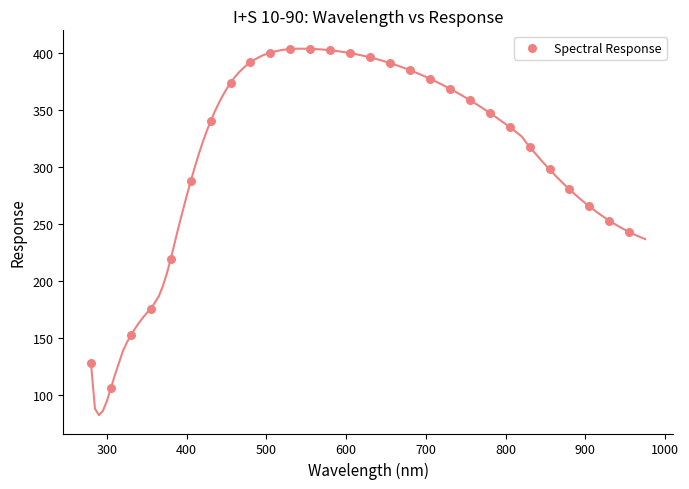

What is the range of X values (max minus min)?

675.0